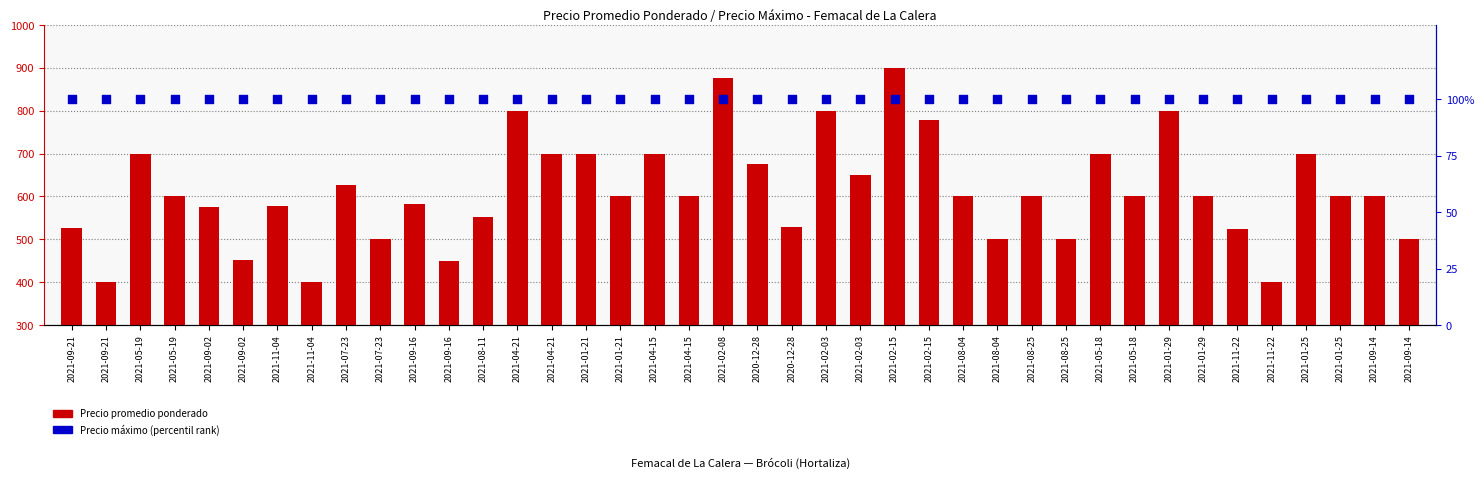

At how many categories does at least one series exceed 594?

24